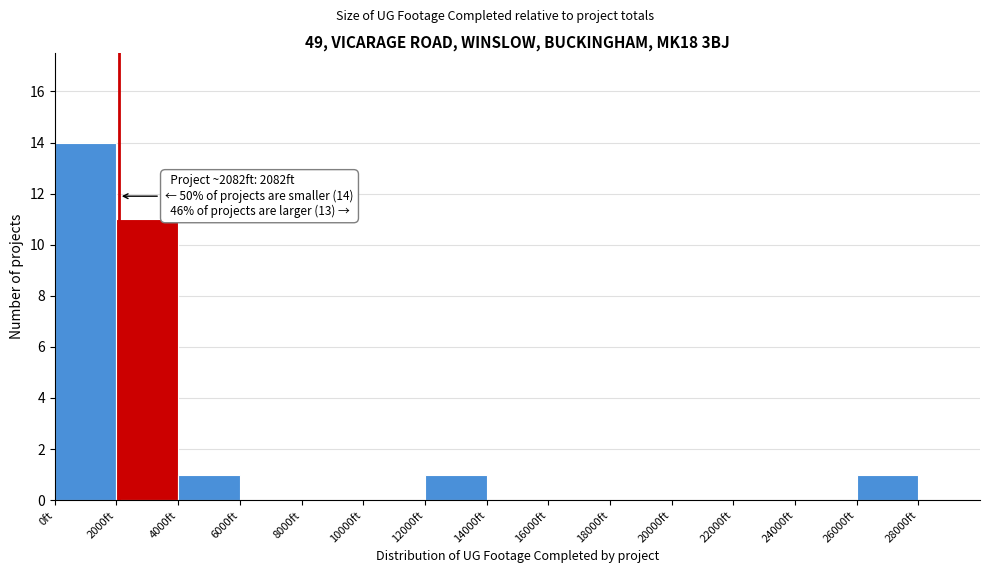

Which range on the x-axis has the tallest bar?

0 to 2000